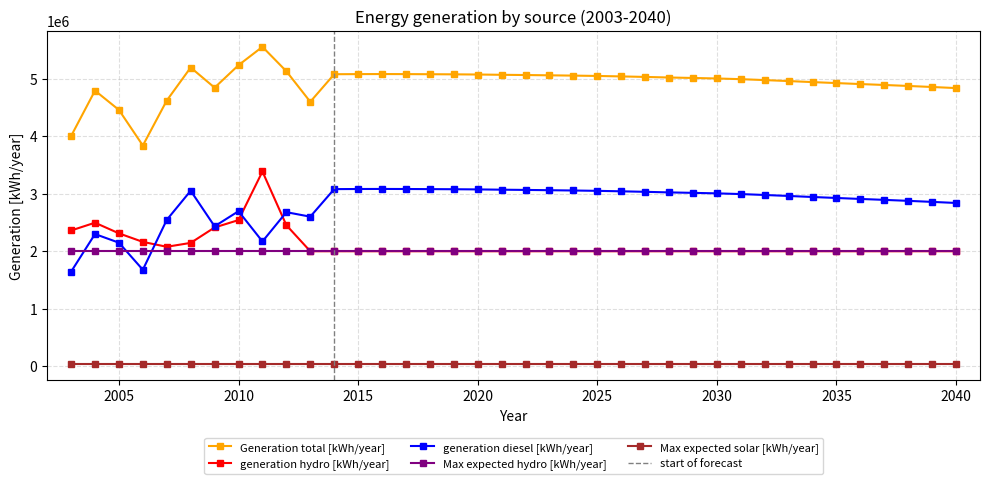

True or false: generation diesel [kWh/year] and Generation total [kWh/year] intersect in this chart.

False